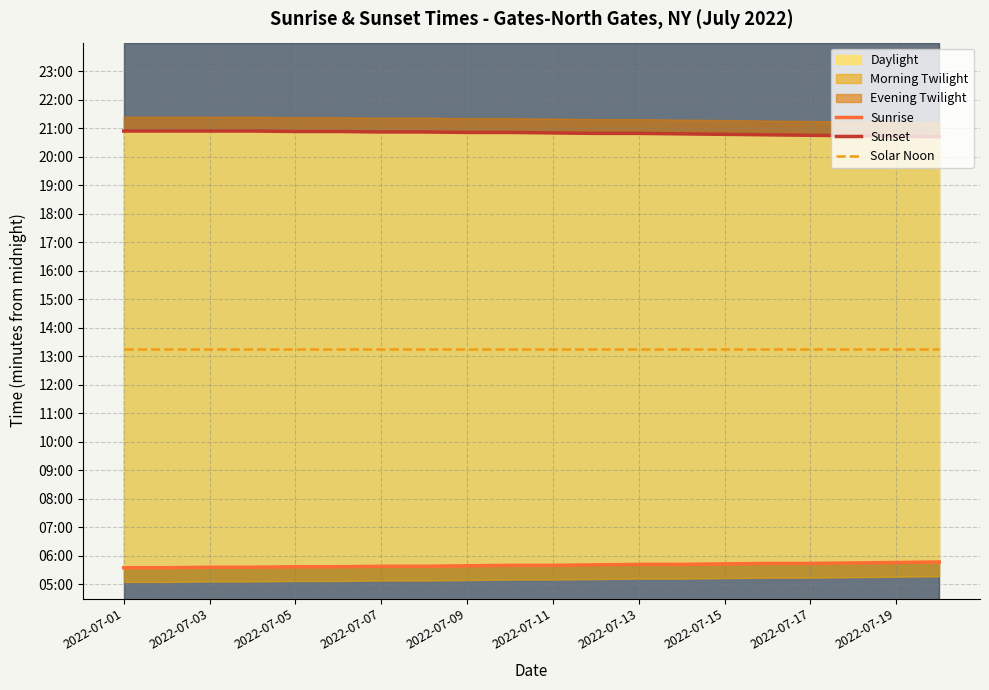

List the series in order of their peak value, highest first.

Sunset, Solar Noon, Sunrise